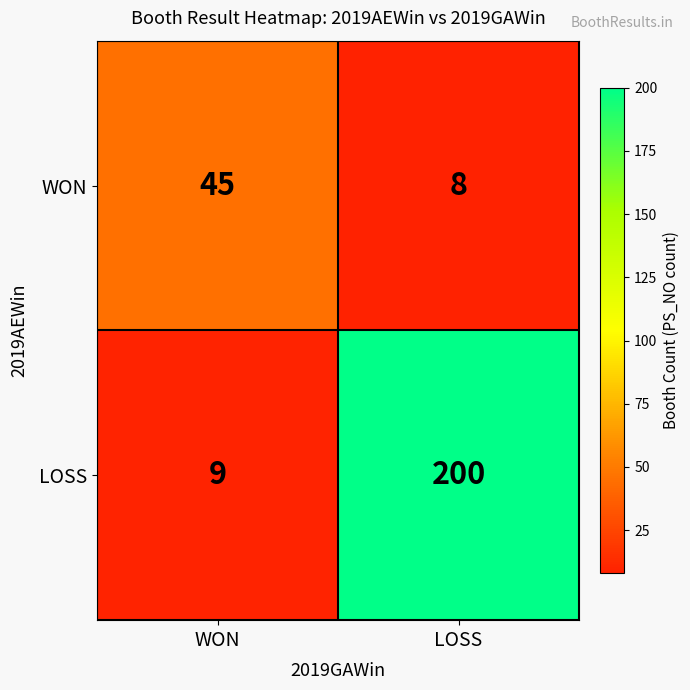

What is the total value across all series at WON?

54